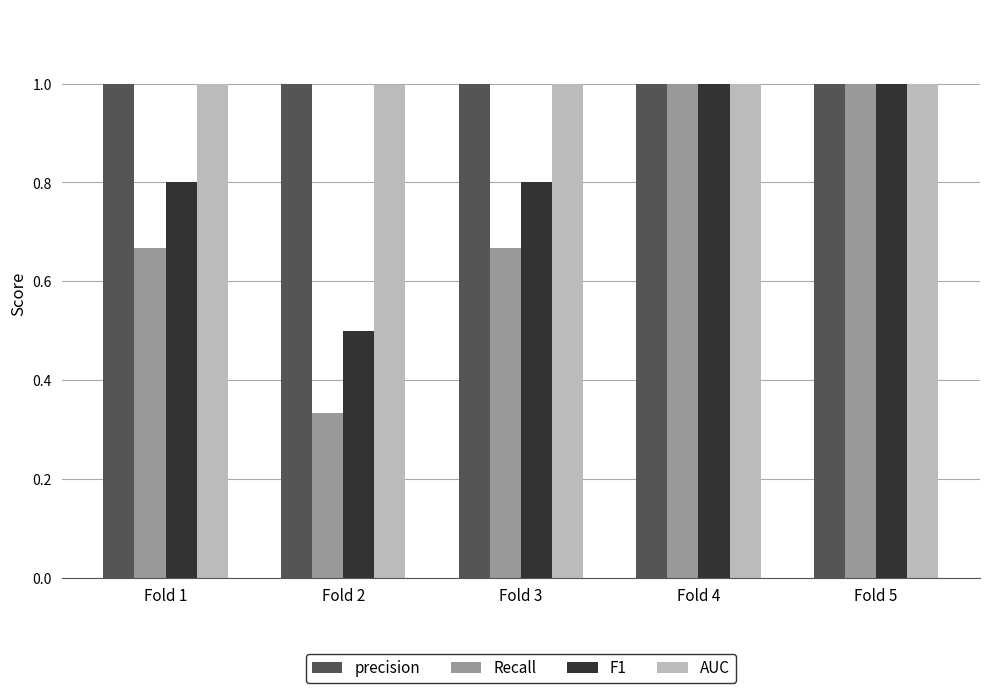

How many bars are there in total?

20